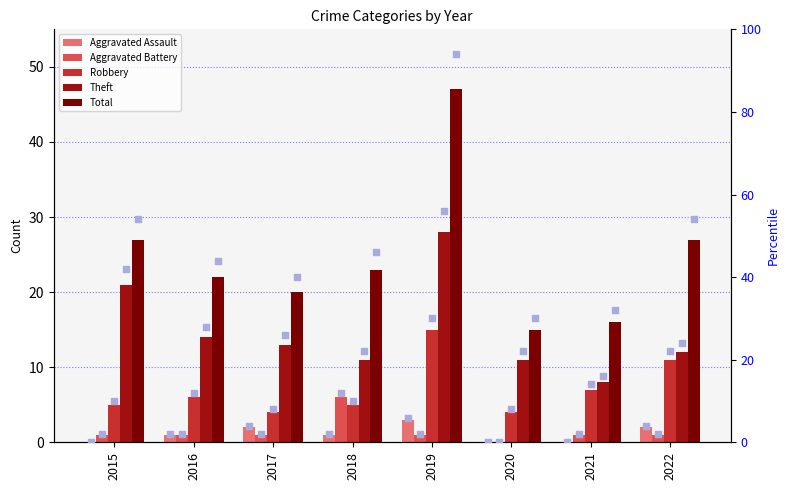

Which series reaches the minimum Y coordinate?

Aggravated Assault